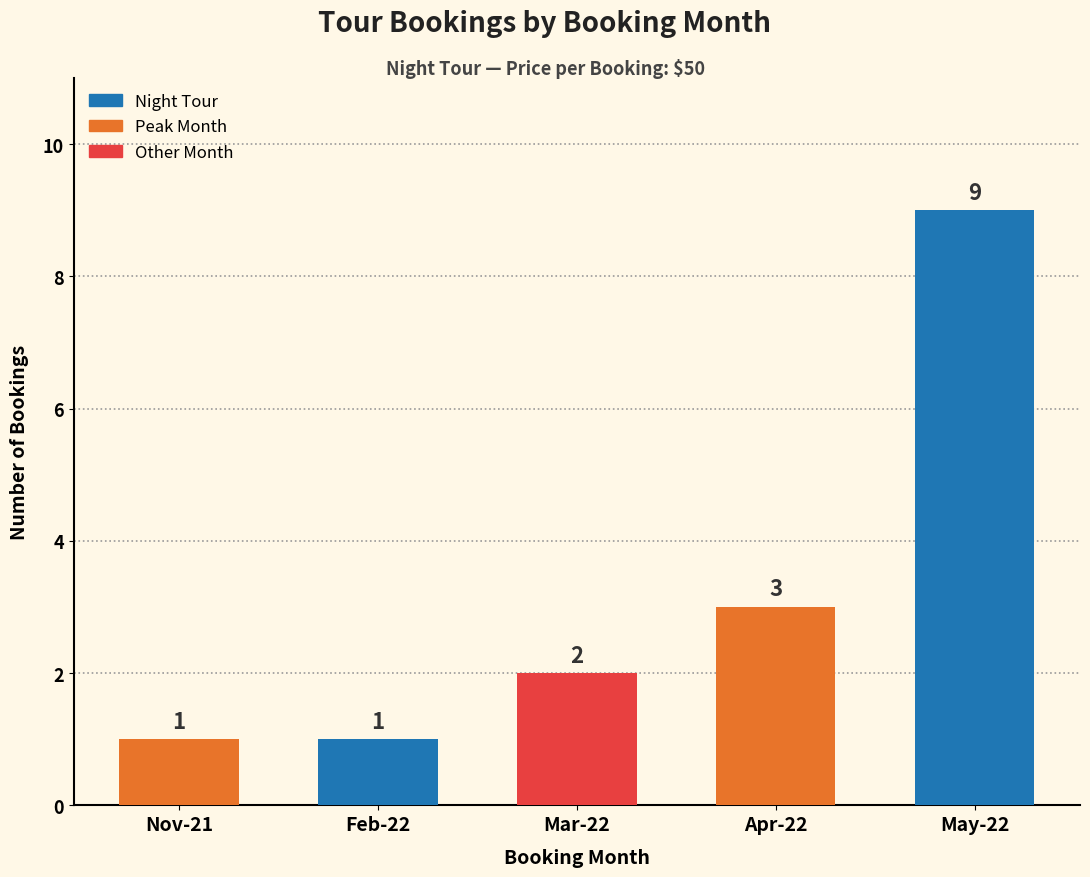

What position from the right is Apr-22?

2